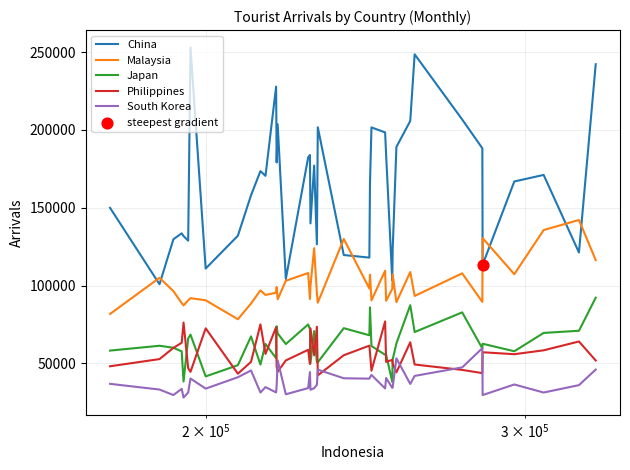

At how many categories does at least one series exceed 107102?

37